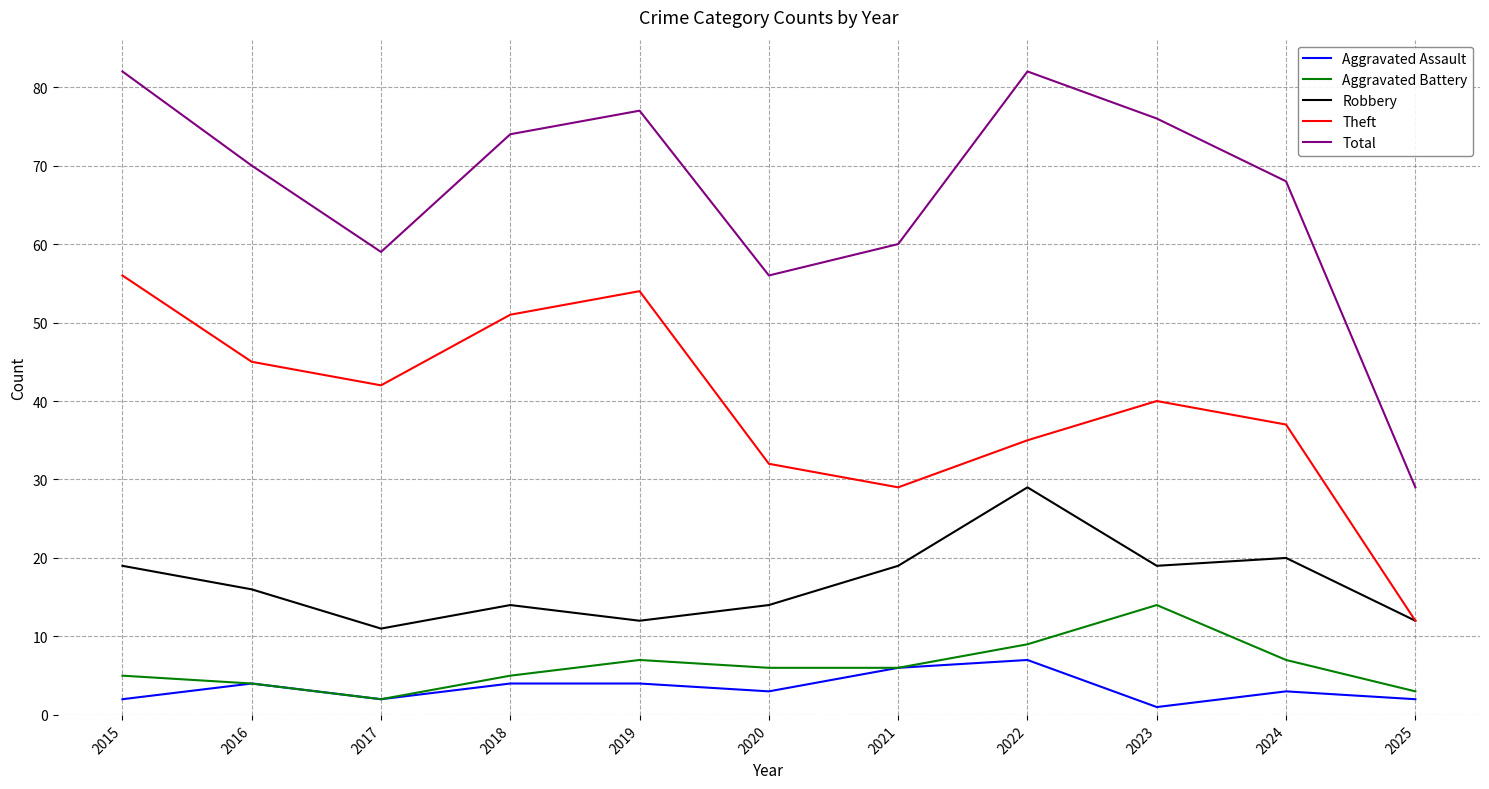

The Total series shows 50 at 2018. True or false?

False